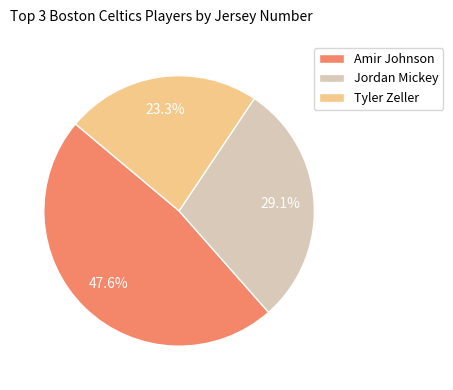

Approximately how many times larger is the value at Amir Johnson compared to Jordan Mickey?

1.6